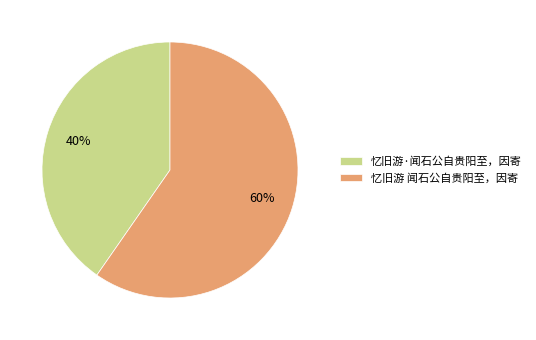

How many segments does this pie chart have?

2